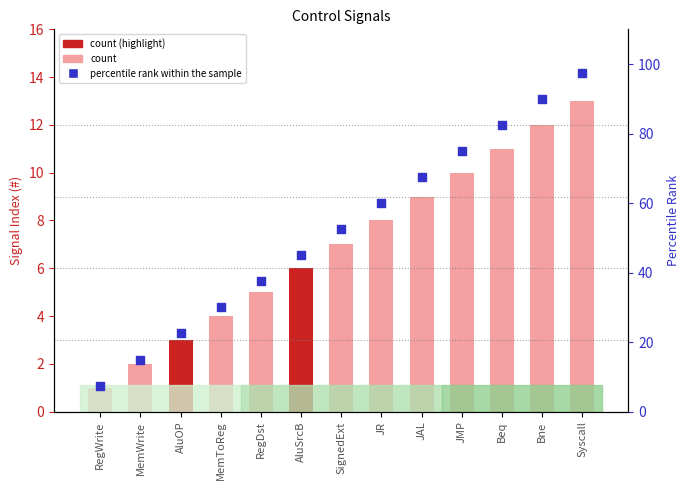

Which series has the largest total across all categories?

percentile rank within the sample